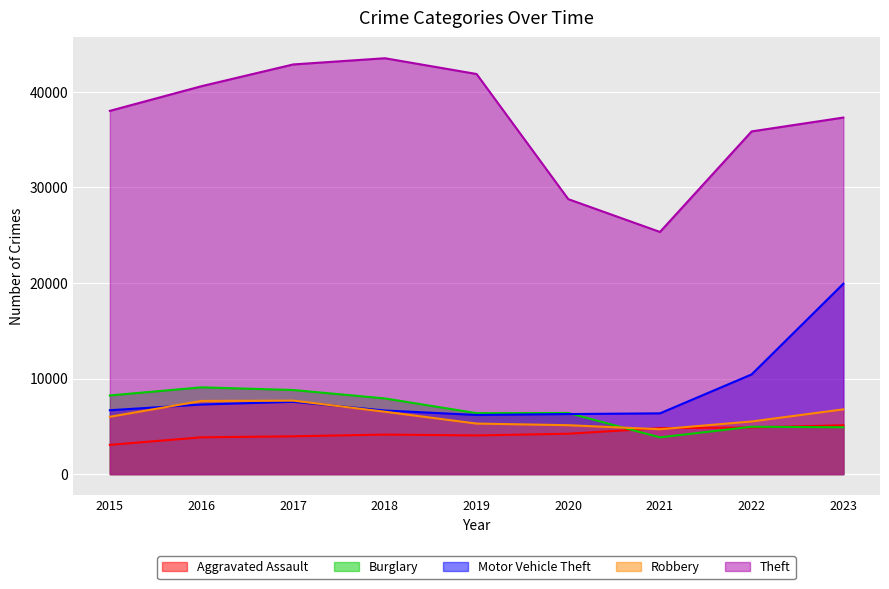

At which label is Theft closest to 34433?

2022